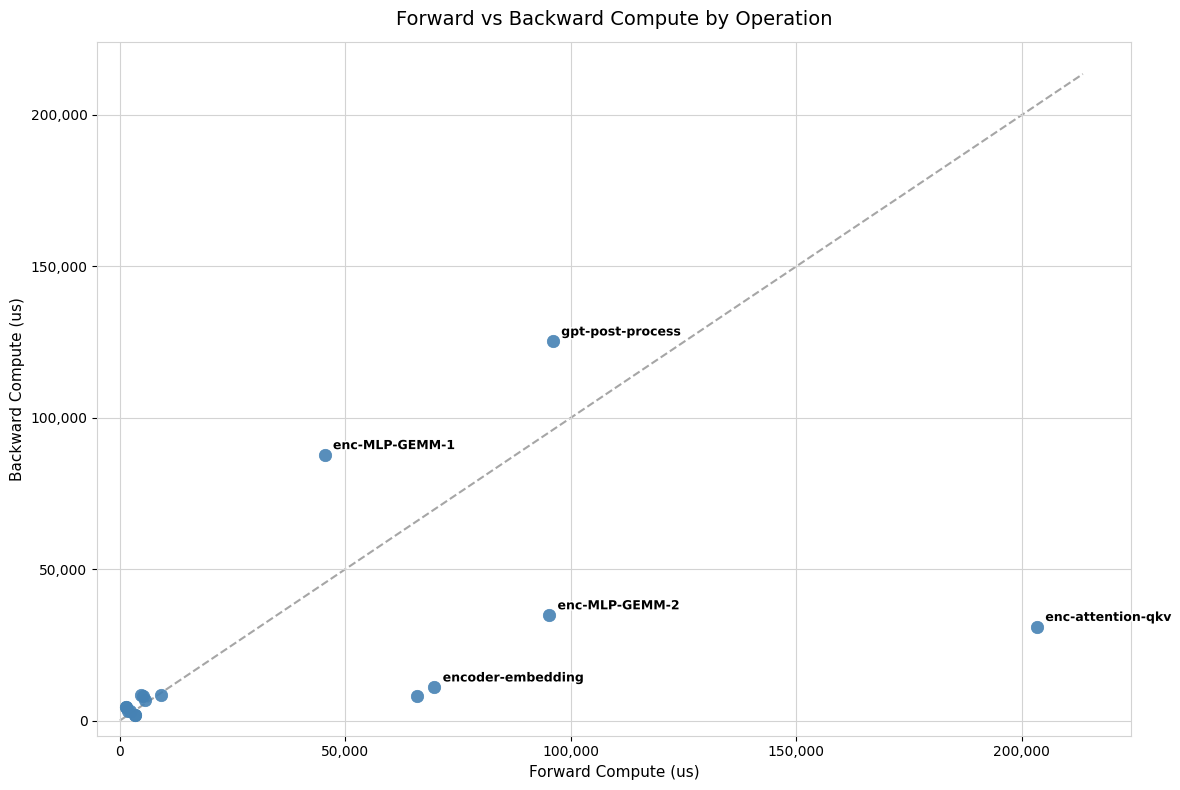

What Y value in the scatter plot is closest to 63616?

87823.1